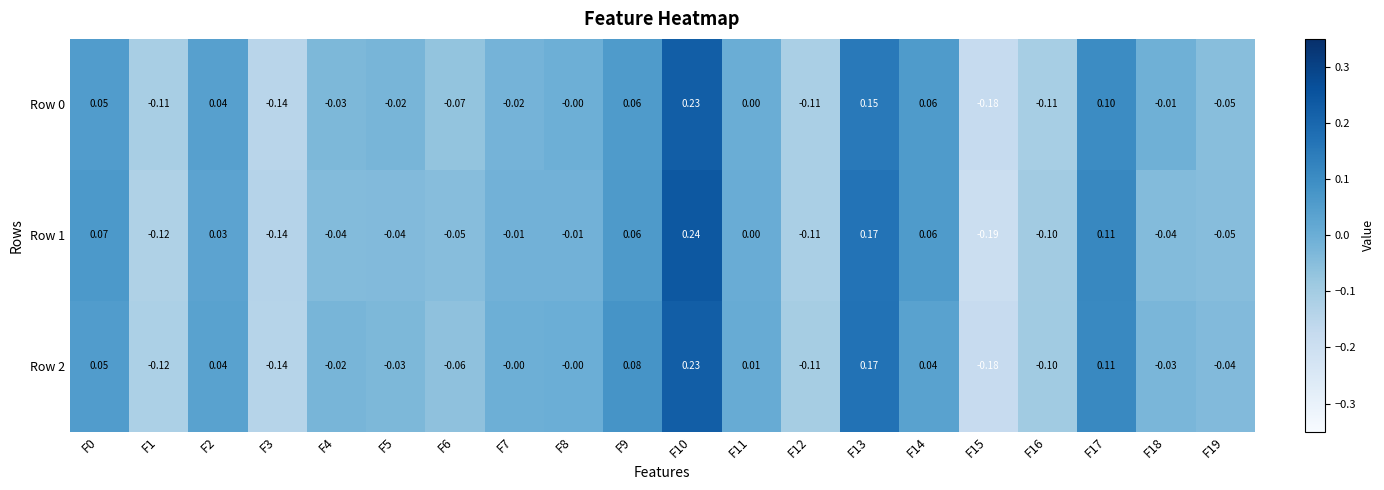

Which series has the largest total across all categories?

Row 2